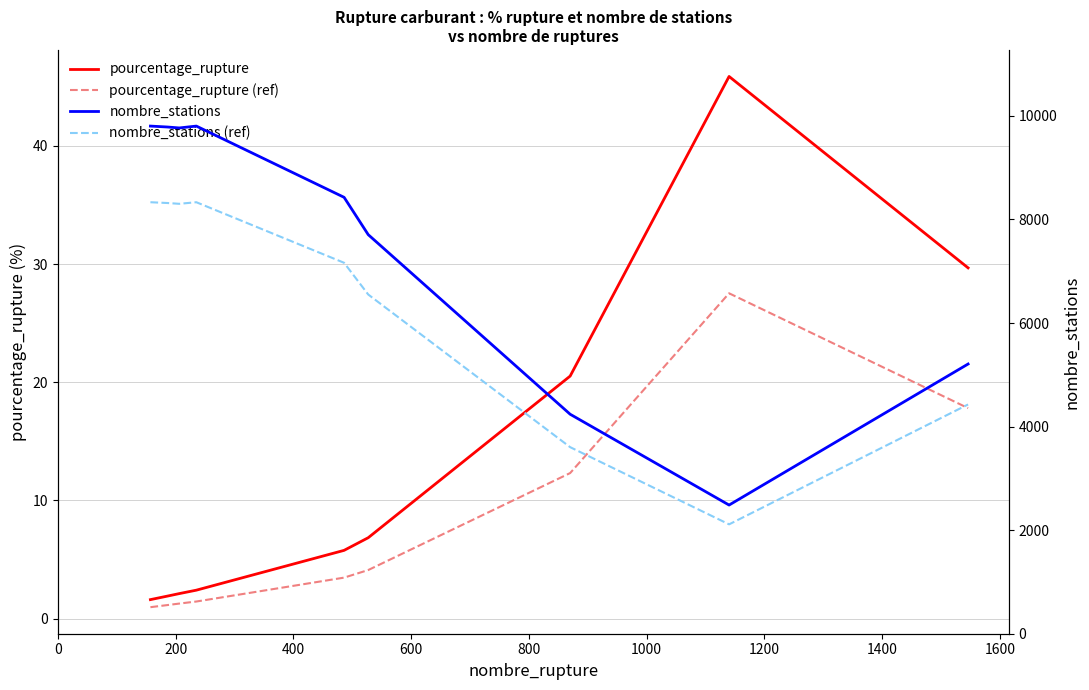

True or false: pourcentage_rupture (ref) has a value of 1.0 at 0.

True